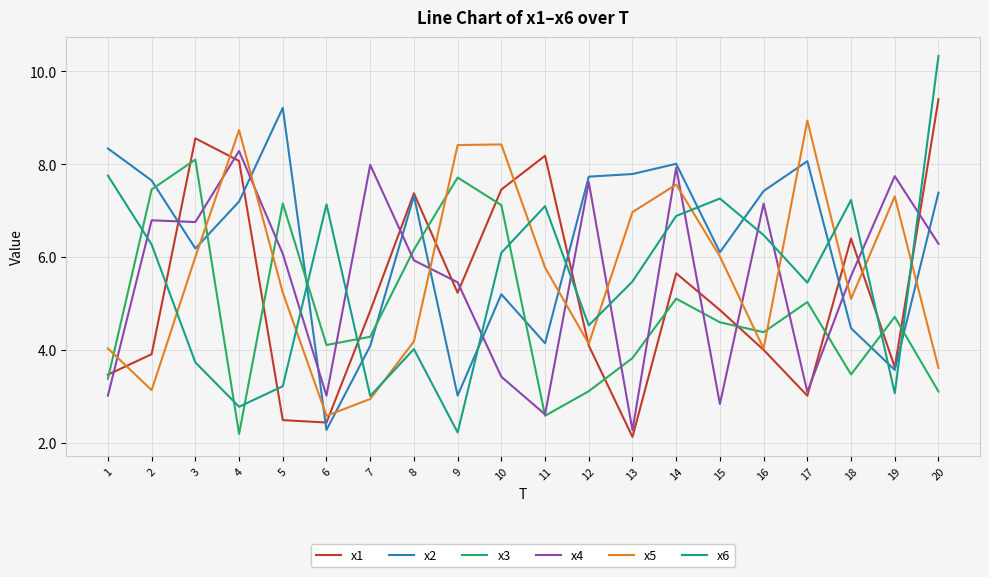

True or false: x2 and x3 cross at least once.

True